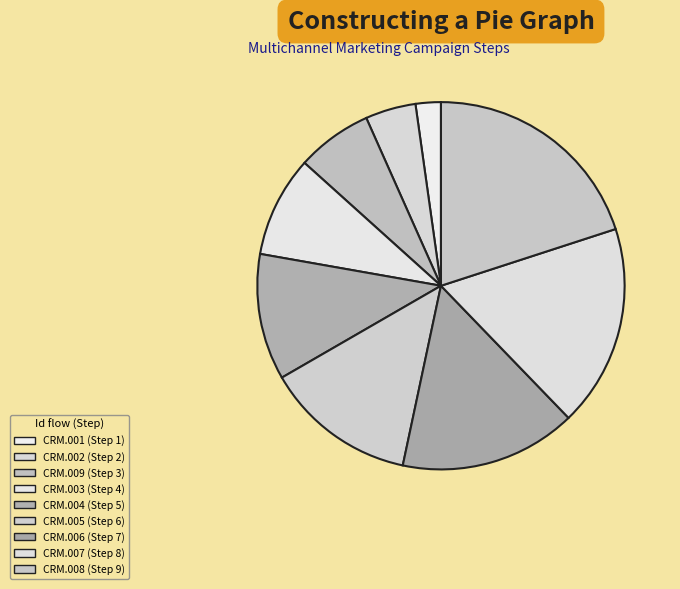

What is the change in value from CRM.003 to CRM.007?

+4